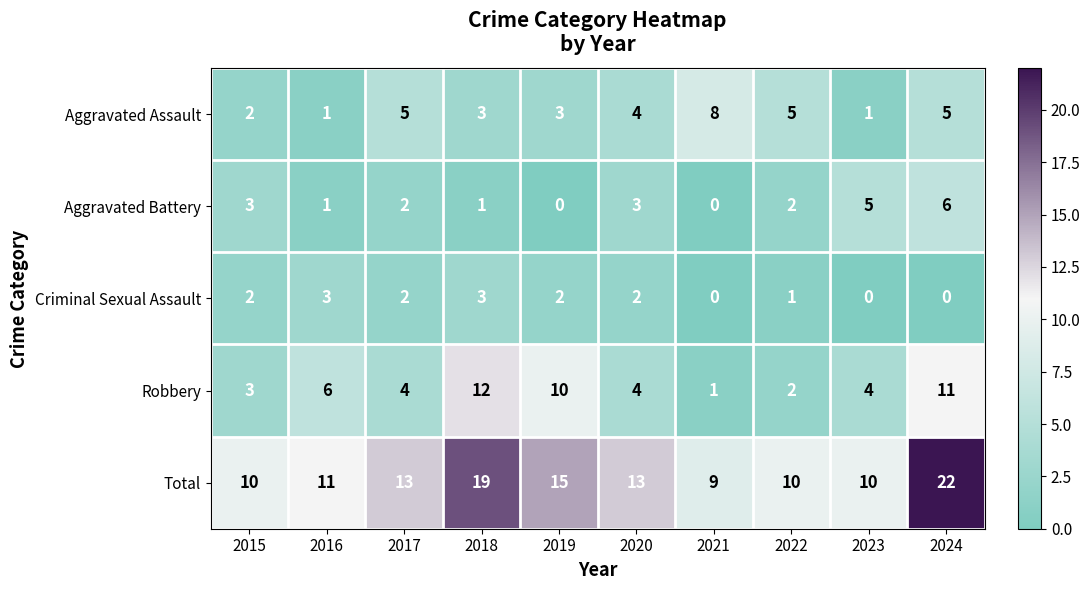

How many series are shown in this chart?

5